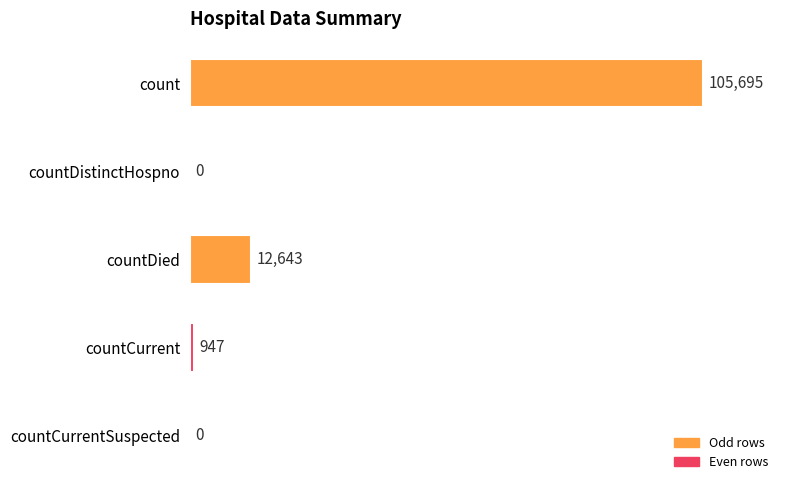

What is the sum of the values at countCurrent and countDistinctHospno?

947